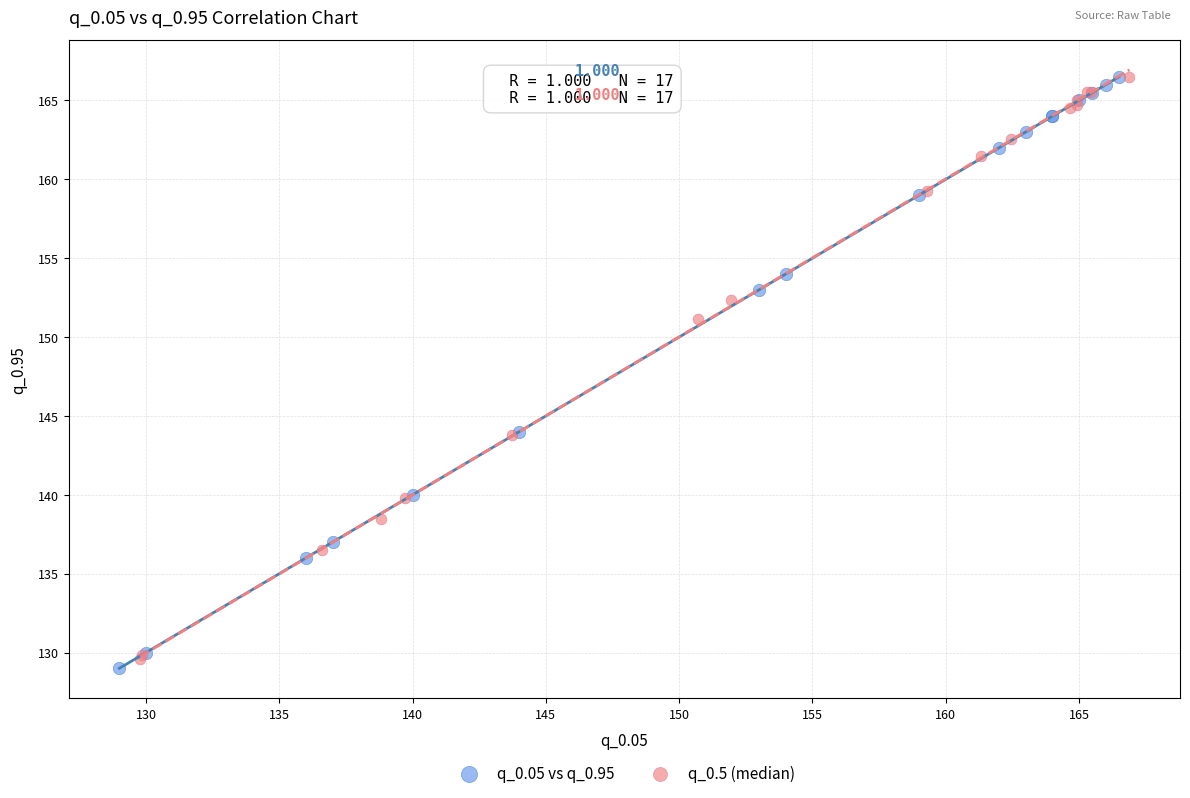

Which series contains the lowest Y value?

q_0.05 vs q_0.95